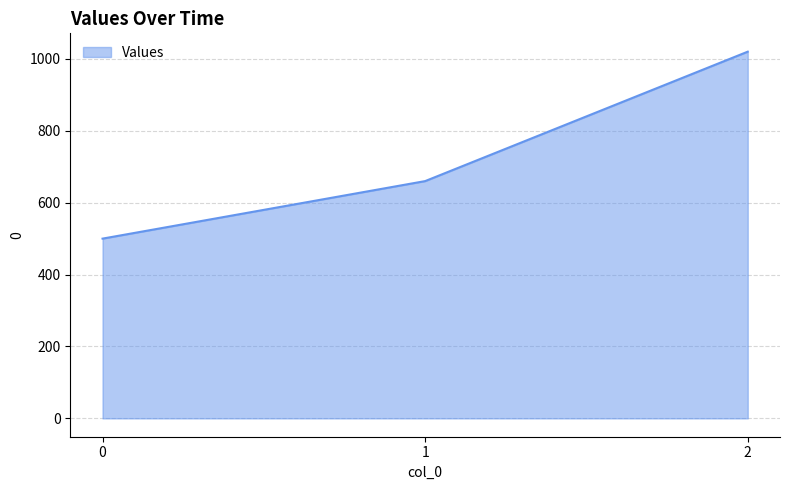

What is the difference between the second highest and minimum values?

160